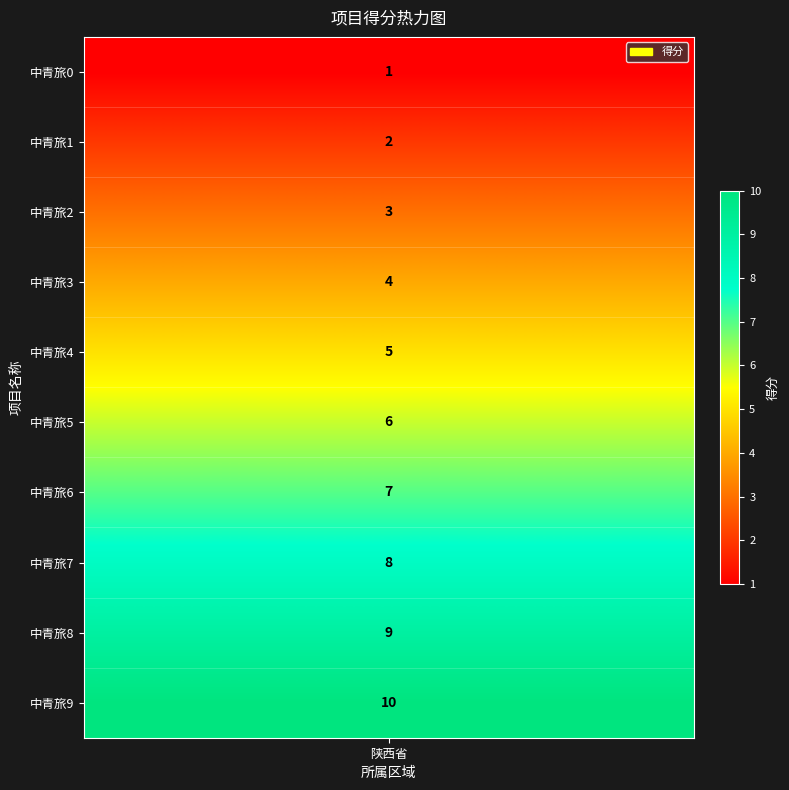

True or false: the data shows 1 at 0.

True